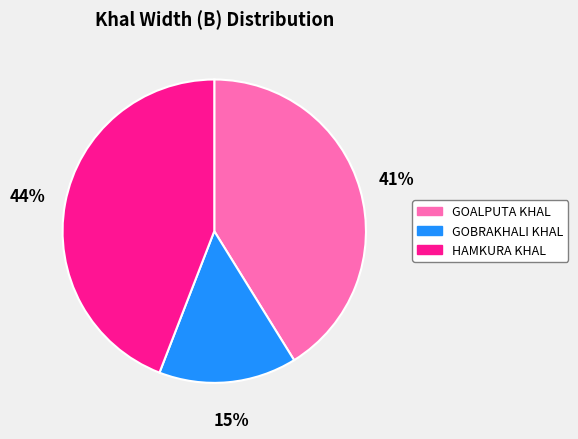

To the nearest percent, what portion does GOBRAKHALI KHAL represent?

15%